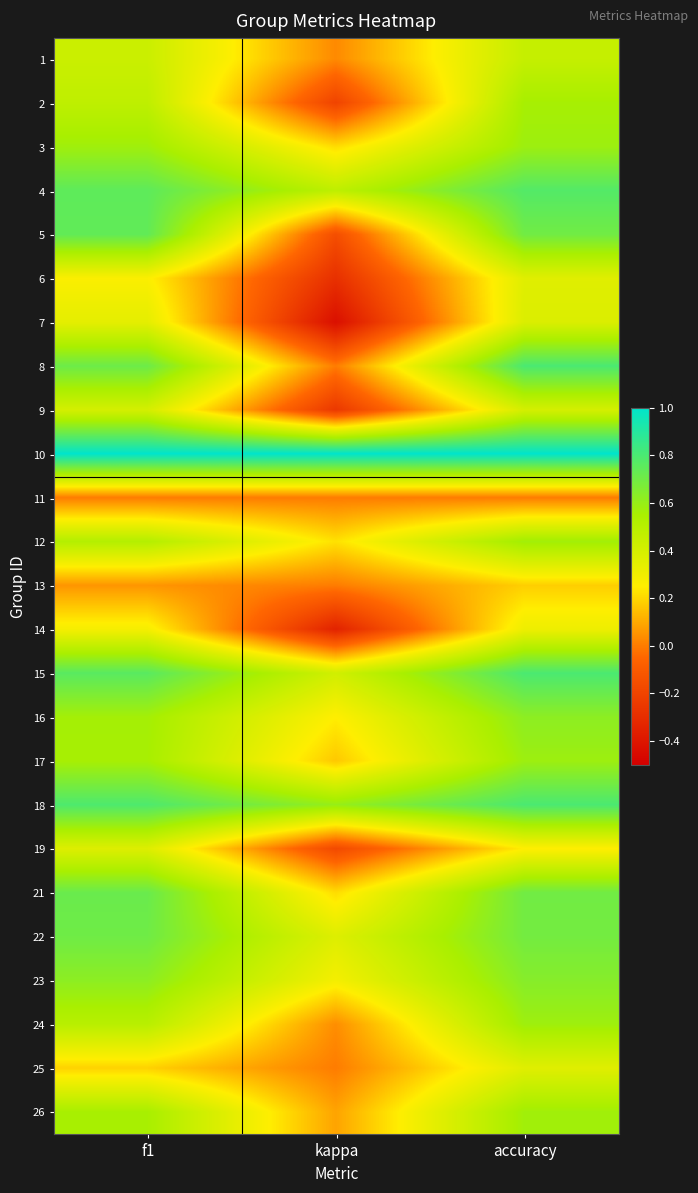

Rank the series by their maximum value, from lowest to highest.

11, 13, 14, 6, 25, 19, 7, 9, 1, 2, 12, 26, 24, 3, 17, 16, 23, 22, 21, 5, 4, 8, 15, 18, 10